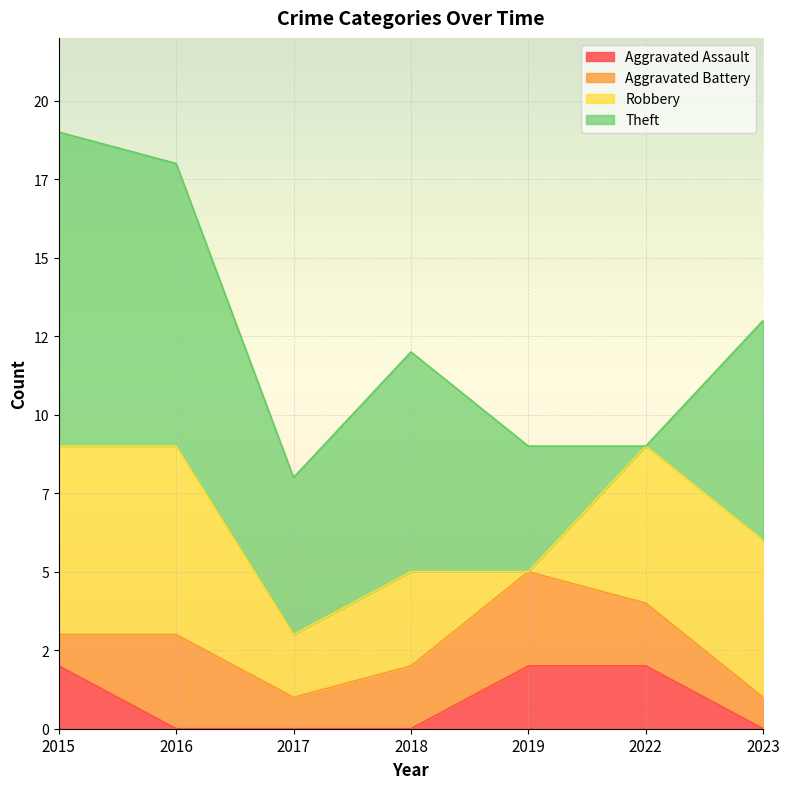

At 2018, list the series in order from largest to smallest.

Theft, Robbery, Aggravated Battery, Aggravated Assault